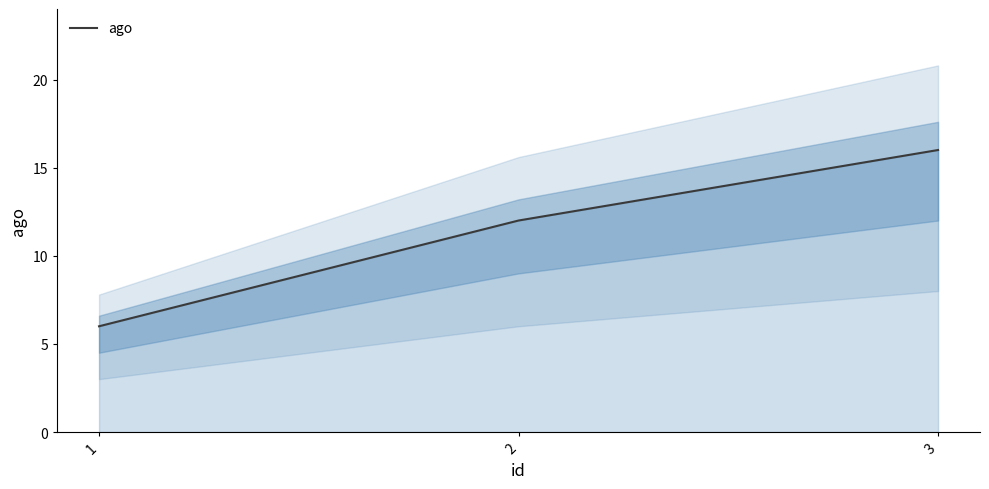

List the labels in order of value, largest first.

3, 2, 1